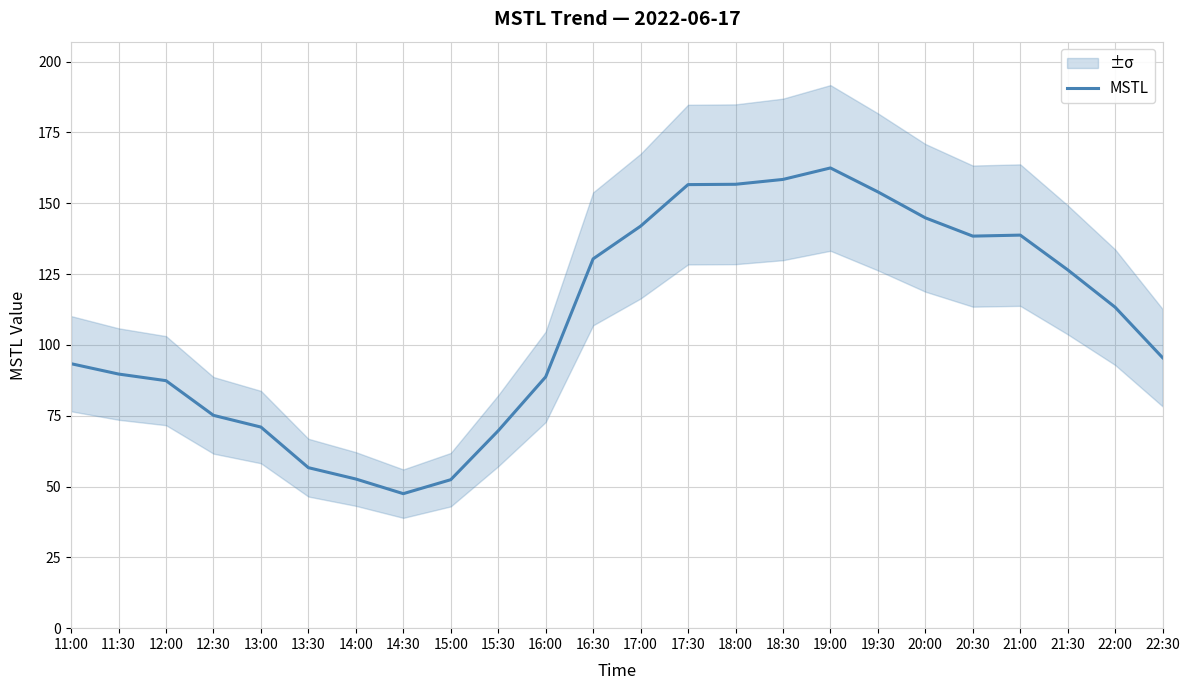

Where is the data nearest to the value 104?

22:30